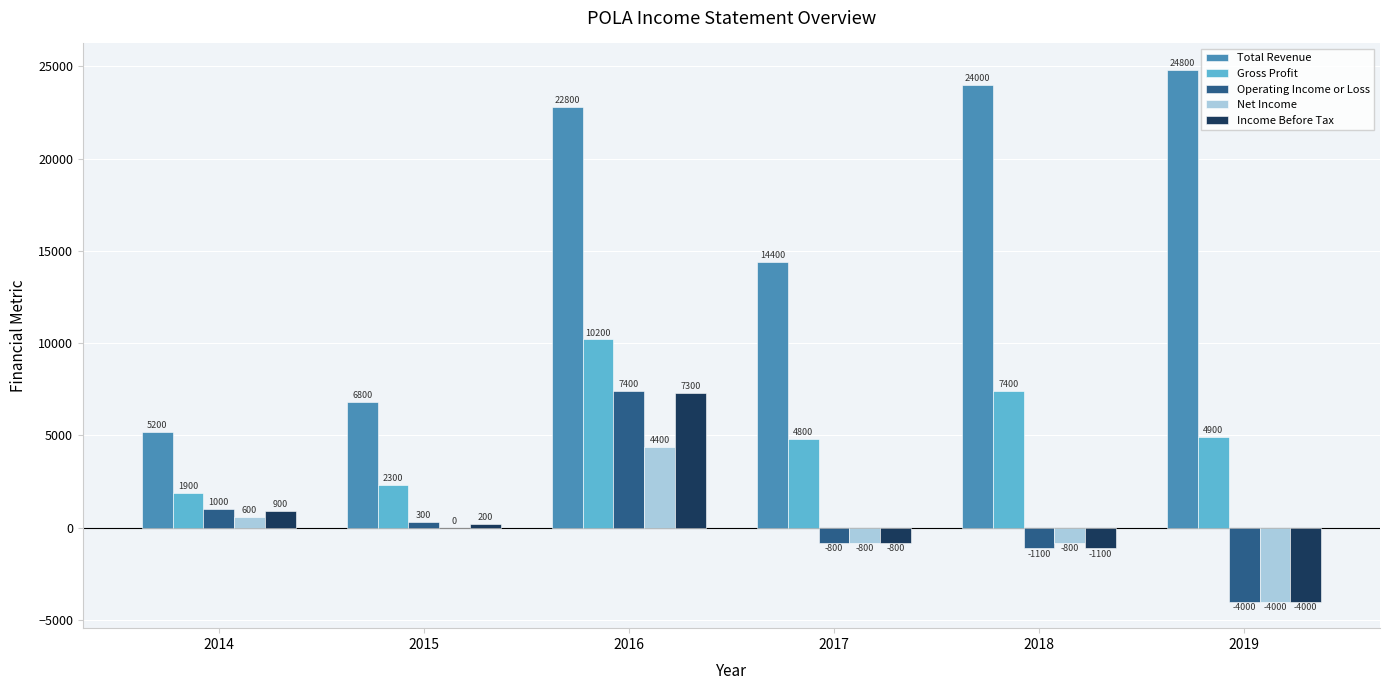

How many values in Operating Income or Loss are above zero?

3